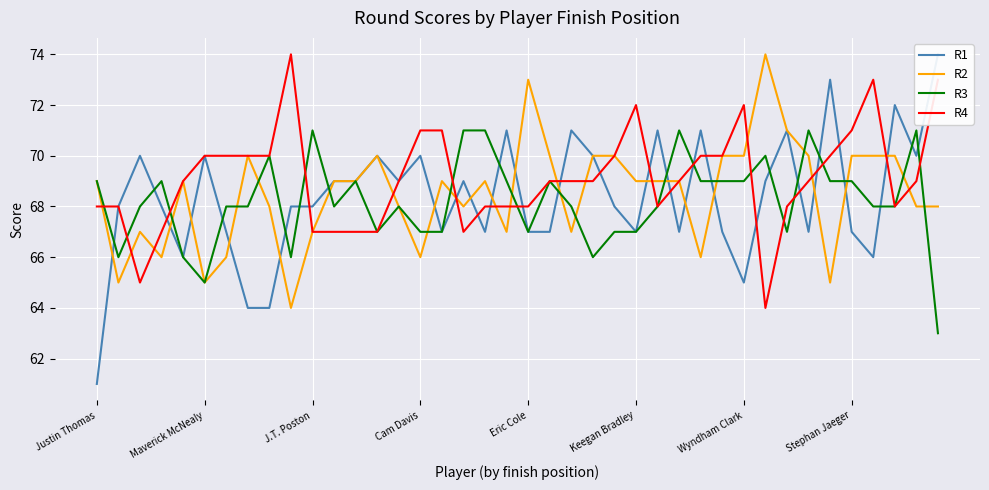

Which series has the widest spread of values?

R1